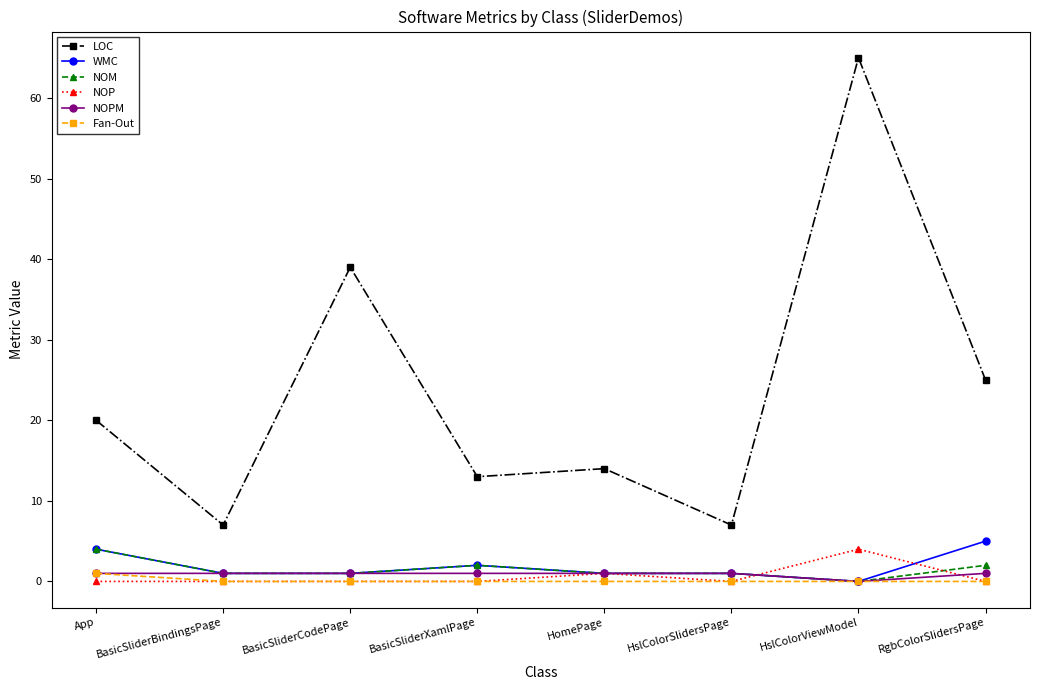

What is the difference between the maximum and minimum values in the NOPM series?

1